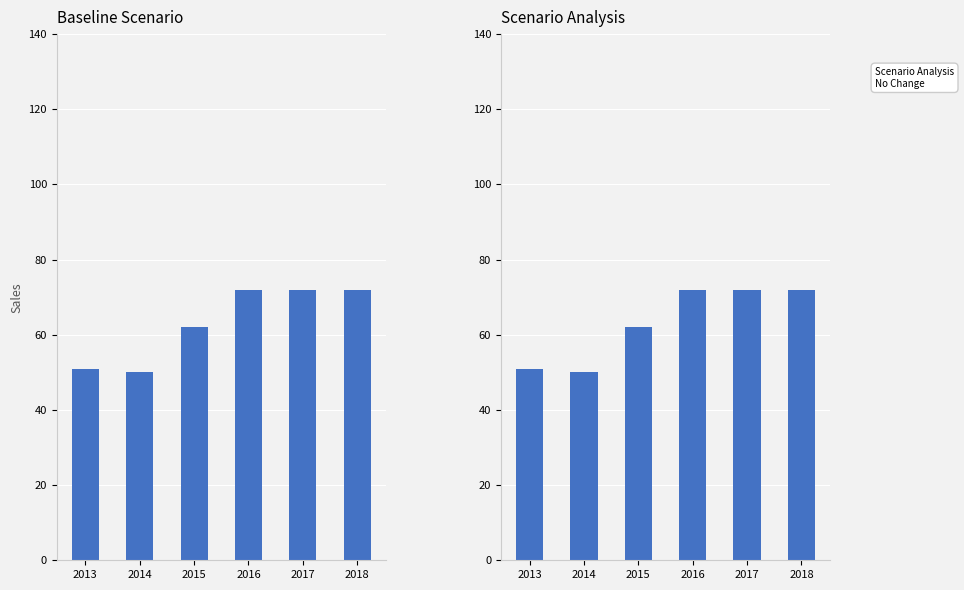

Count the number of data series in this chart.

1